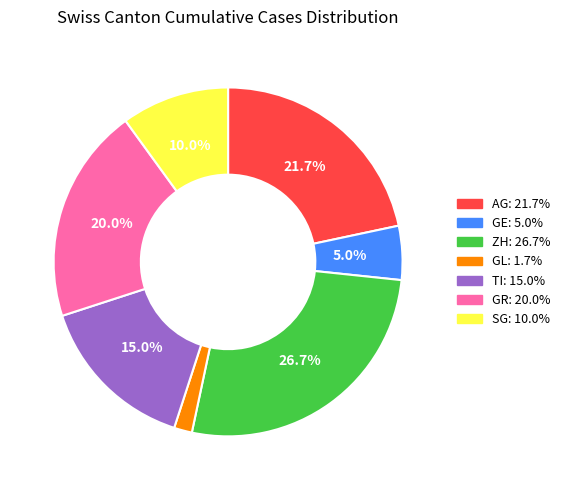

How much of the chart is everything except TI?

85.0%